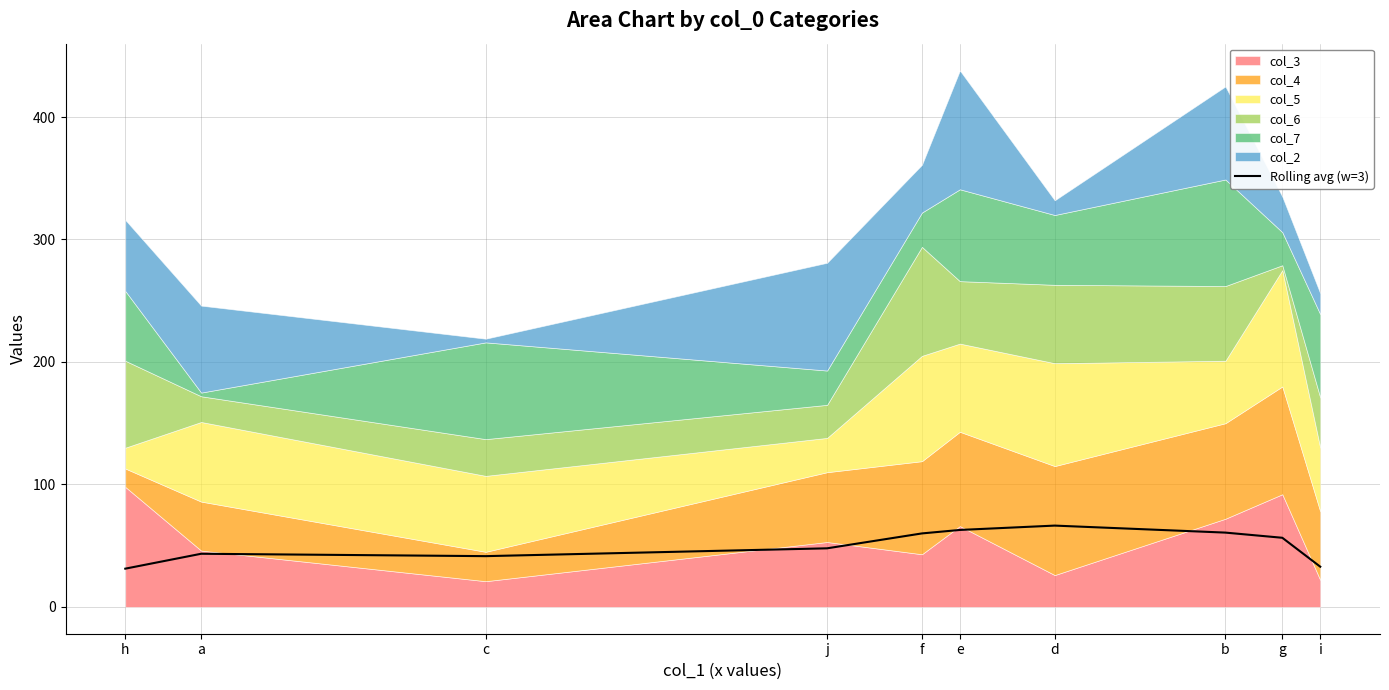

What is the change in value from j to e?

+15.0